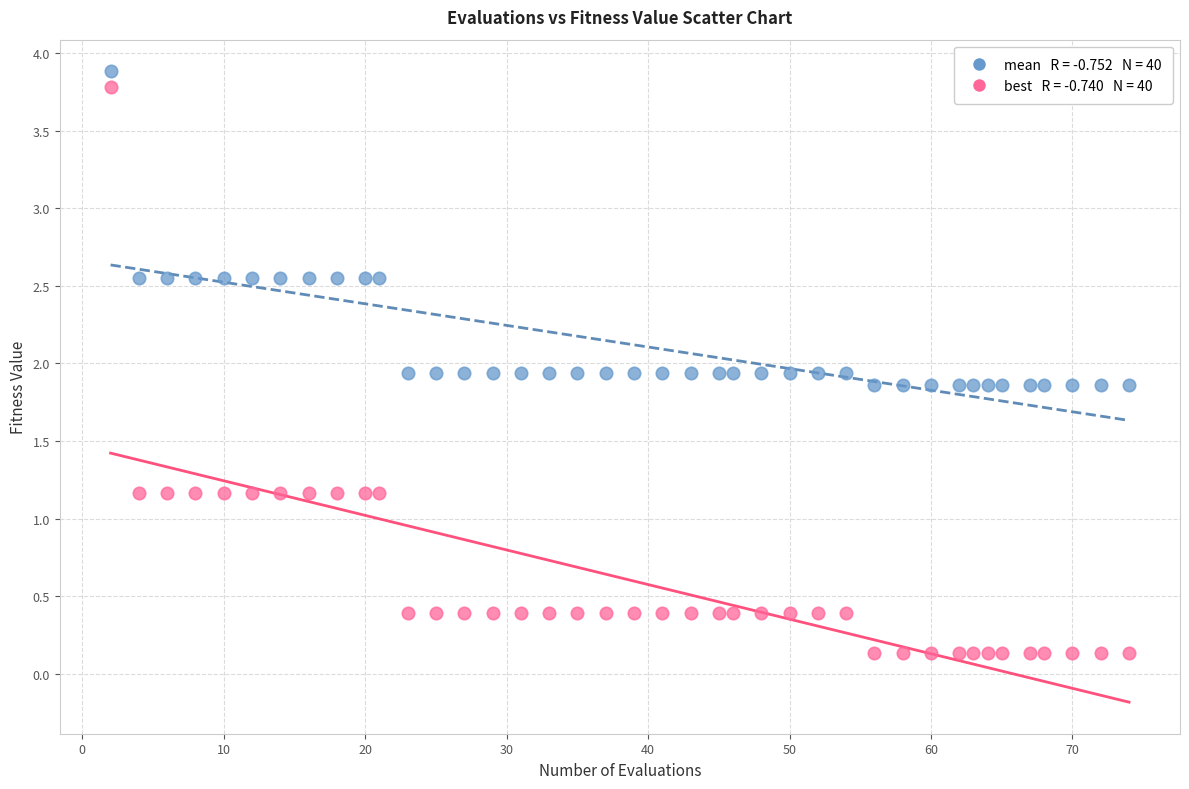

Across all data points, what is the range of Y values (max minus min)?

3.8